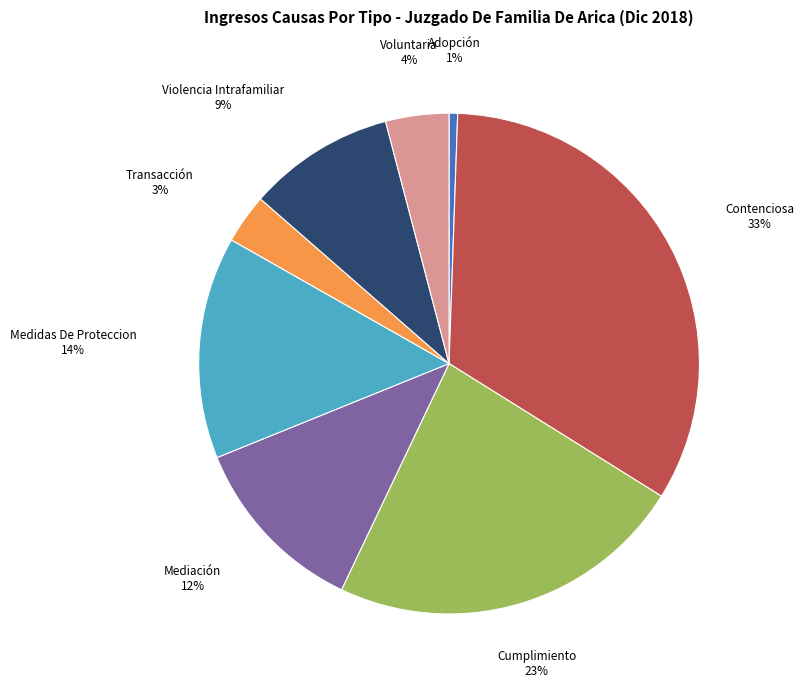

How many segments does this pie chart have?

8